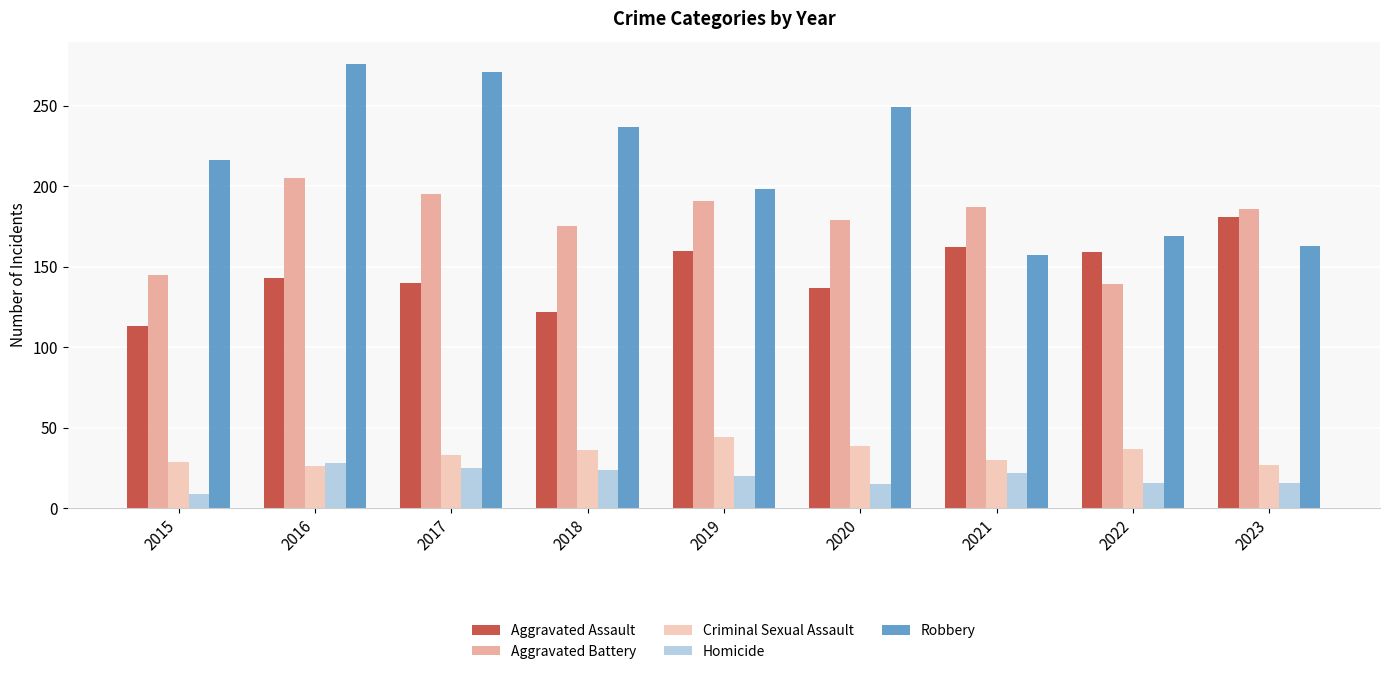

What is the value of the Robbery bar at the 8th from the left?

169